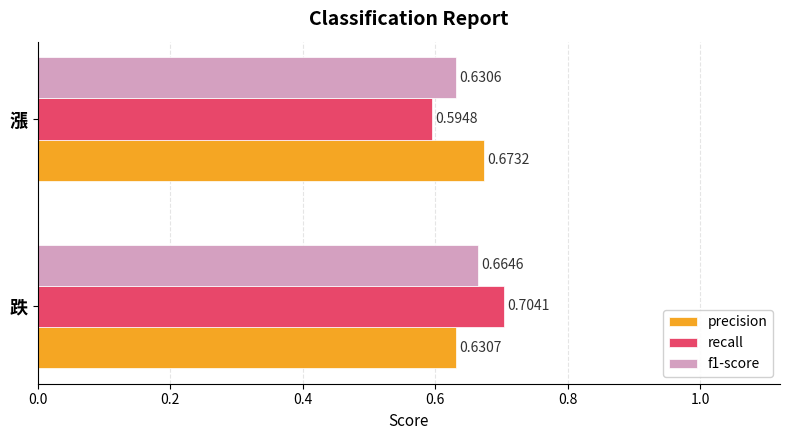

Which series changed the most between 跌 and 漲?

recall